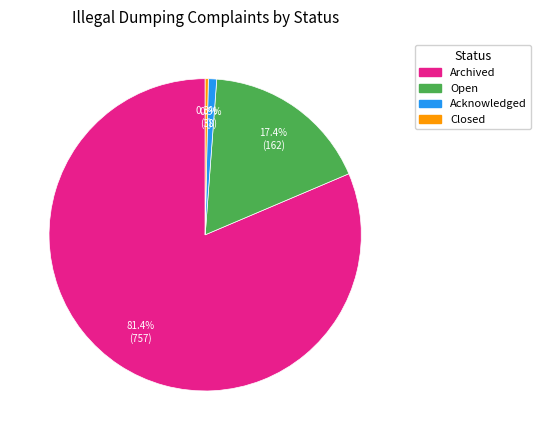

What is the majority slice?

Archived